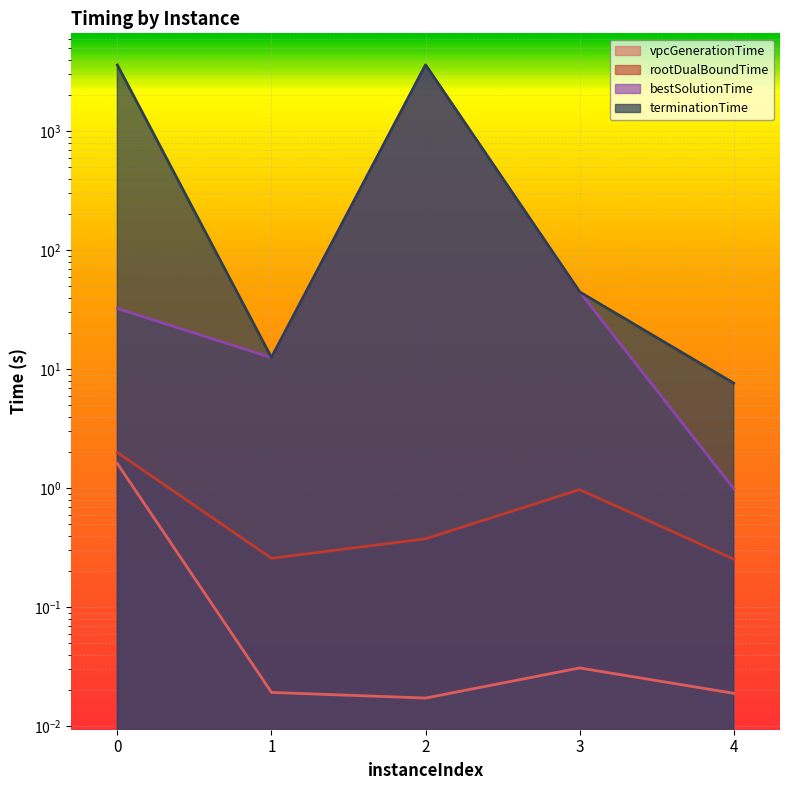

Reading left to right, what are all the values shown in this chart?

vpcGenerationTime: 0=1.6	1=0.0	2=0.0	3=0.0	4=0.0
rootDualBoundTime: 0=2.0	1=0.3	2=0.4	3=1.0	4=0.3
bestSolutionTime: 0=32.4	1=12.5	2=3600.0	3=44.6	4=1.0
terminationTime: 0=3601.6	1=12.5	2=3600.0	3=44.6	4=7.6